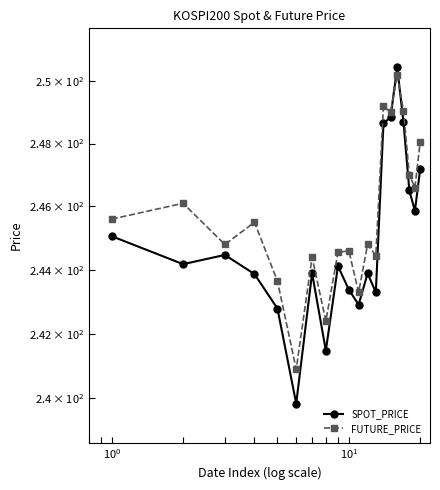

What are all the series names shown in the legend?

SPOT_PRICE, FUTURE_PRICE